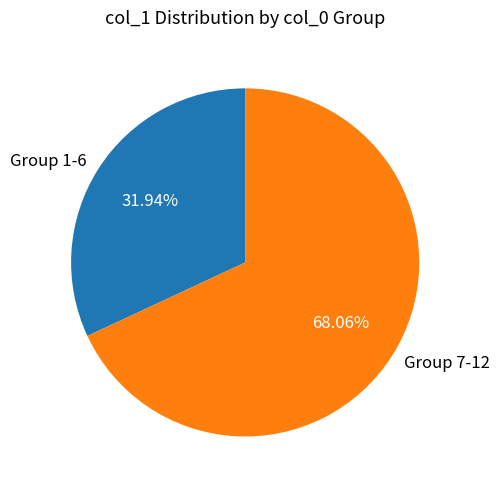

Is Group 1-6 the majority of the pie?

No